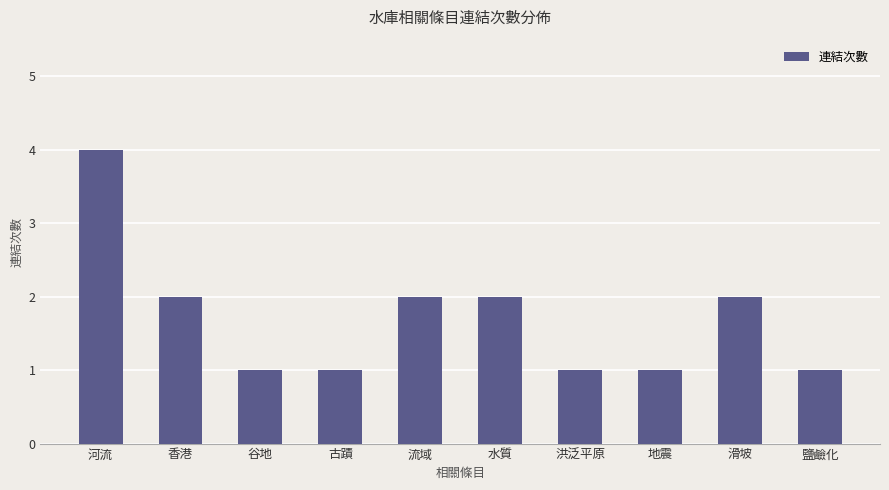

What is the label of the 8th bar from the left?

地震